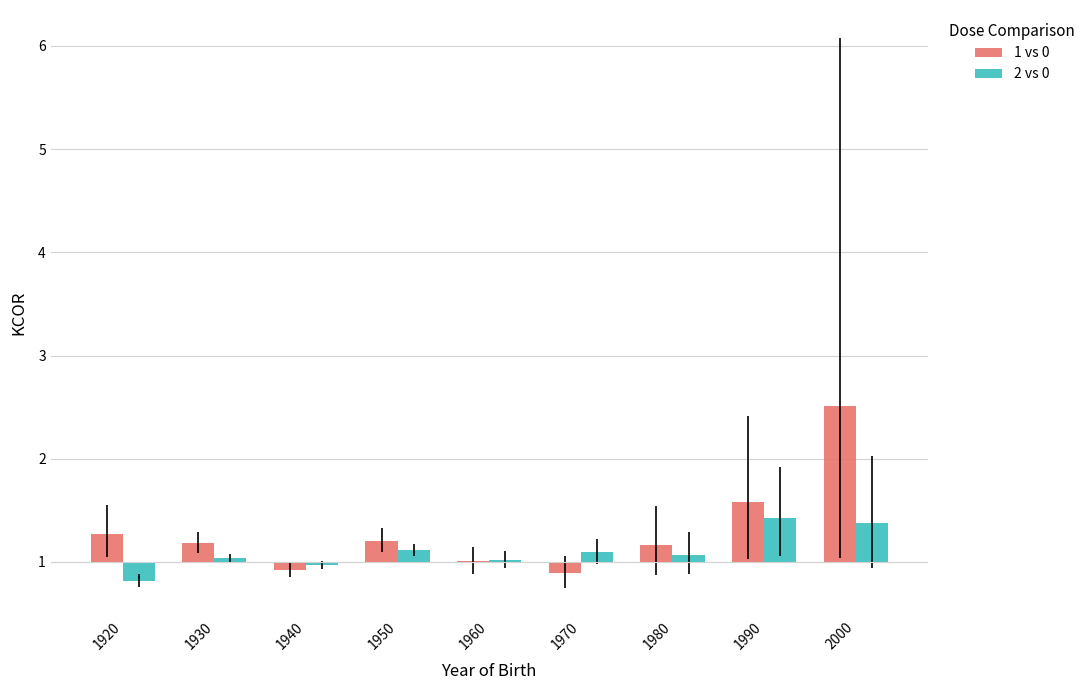

How many values in 1 vs 0 are above zero?

7